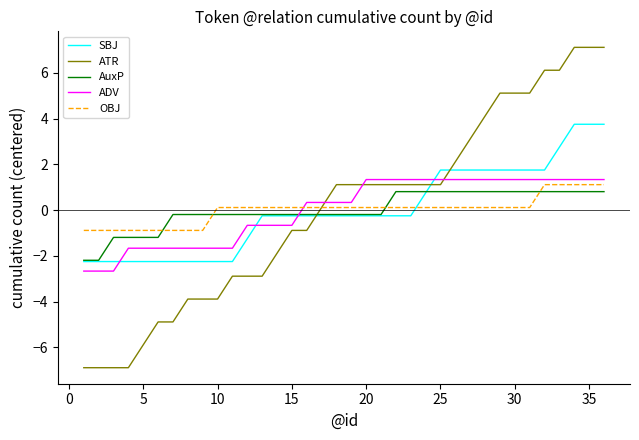

What is the lowest value of the ATR series?

-6.9